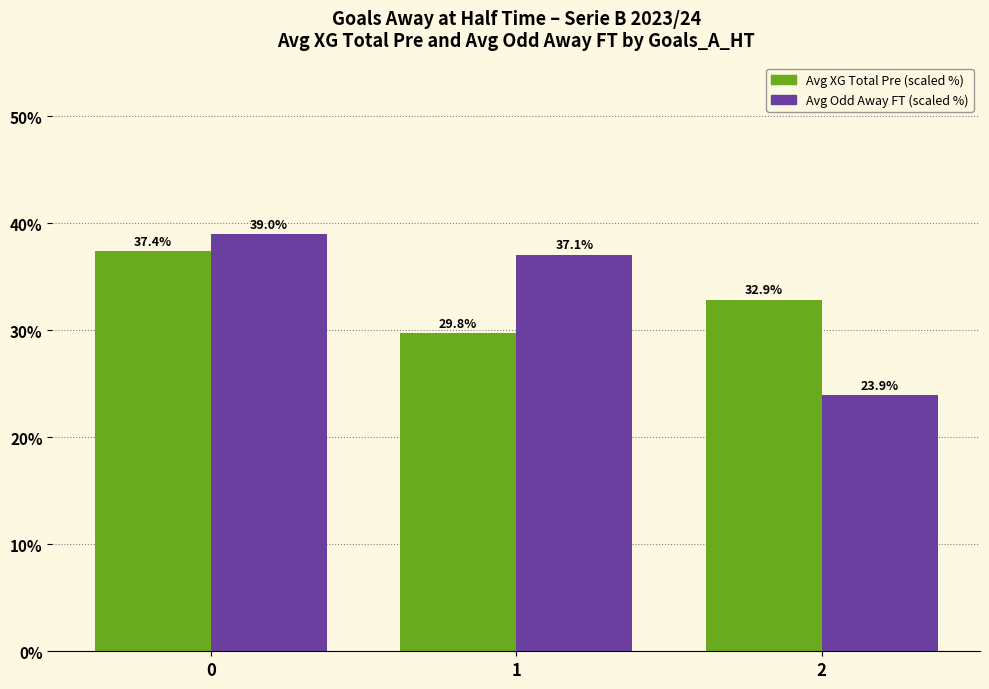

What is the sum of the Avg Odd Away FT (scaled %) values at 2 and 1?

61.0